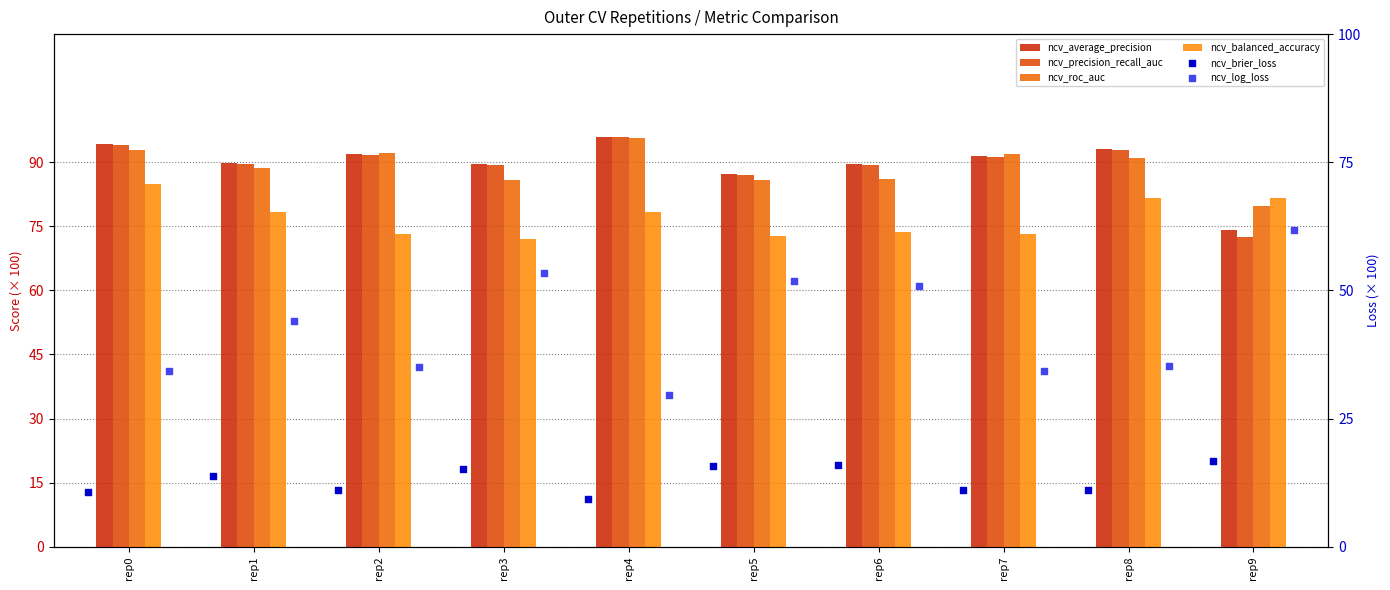

What is the total value across all series at rep6?

405.5